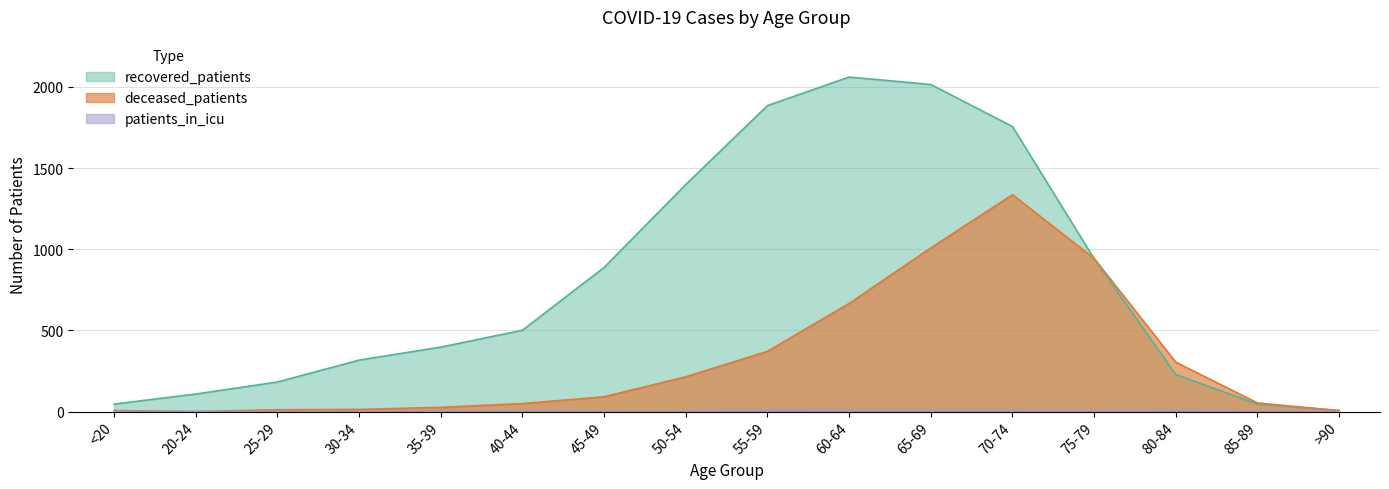

Reading left to right, extract all data points from this chart.

deceased_patients: <20=6	20-24=0	25-29=11	30-34=13	35-39=26	40-44=49	45-49=91	50-54=214	55-59=371	60-64=666	65-69=1008	70-74=1336	75-79=943	80-84=304	85-89=53	>90=5
recovered_patients: <20=46	20-24=108	25-29=182	30-34=317	35-39=397	40-44=501	45-49=888	50-54=1399	55-59=1885	60-64=2061	65-69=2015	70-74=1756	75-79=941	80-84=228	85-89=46	>90=7
patients_in_icu: <20=0	20-24=0	25-29=0	30-34=0	35-39=2	40-44=1	45-49=1	50-54=1	55-59=8	60-64=6	65-69=6	70-74=5	75-79=2	80-84=6	85-89=1	>90=0